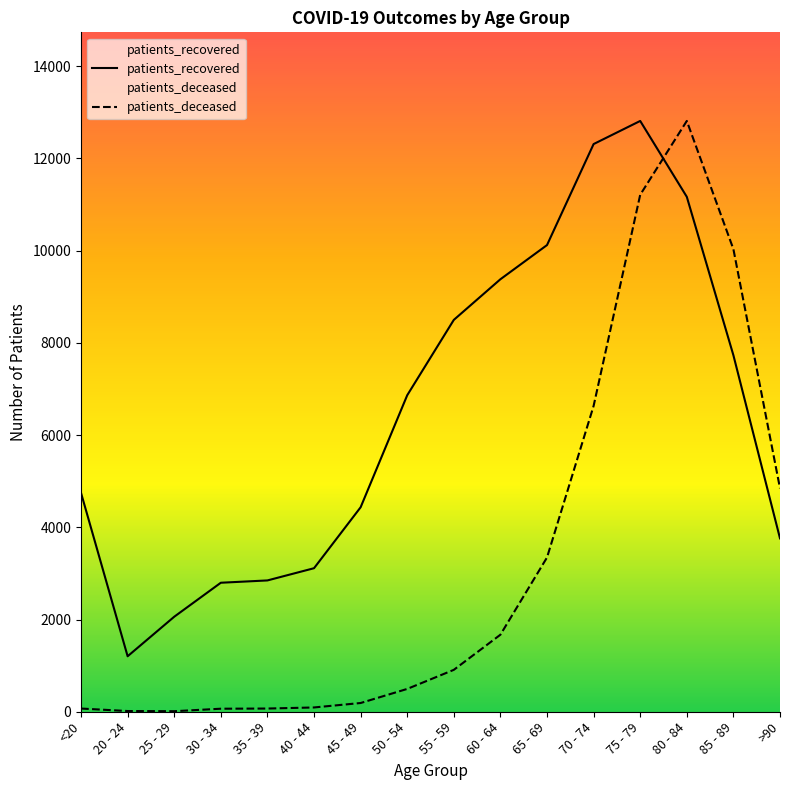

At which label does patients_deceased reach its minimum?

25 - 29